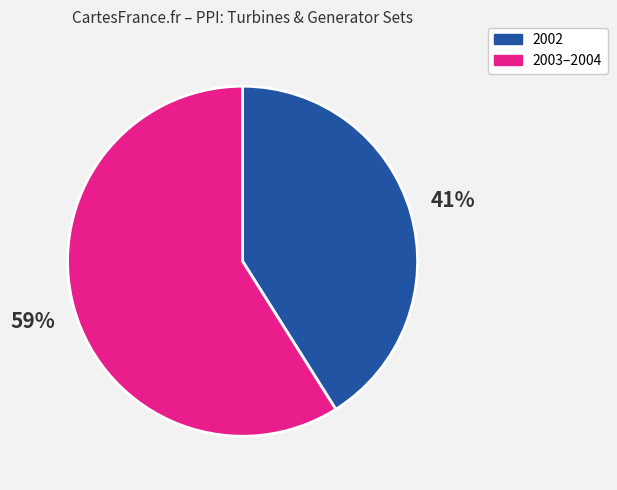

To the nearest percent, what is the average slice percentage?

50%